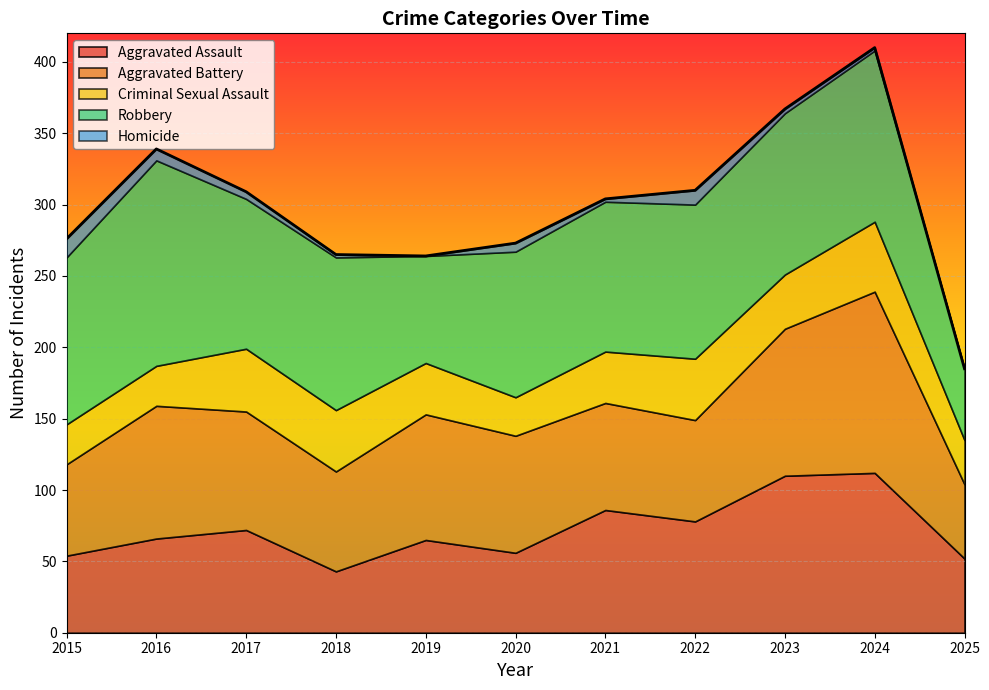

In Aggravated Assault, how many points are lower than both neighbors (excluding endpoints)?

3